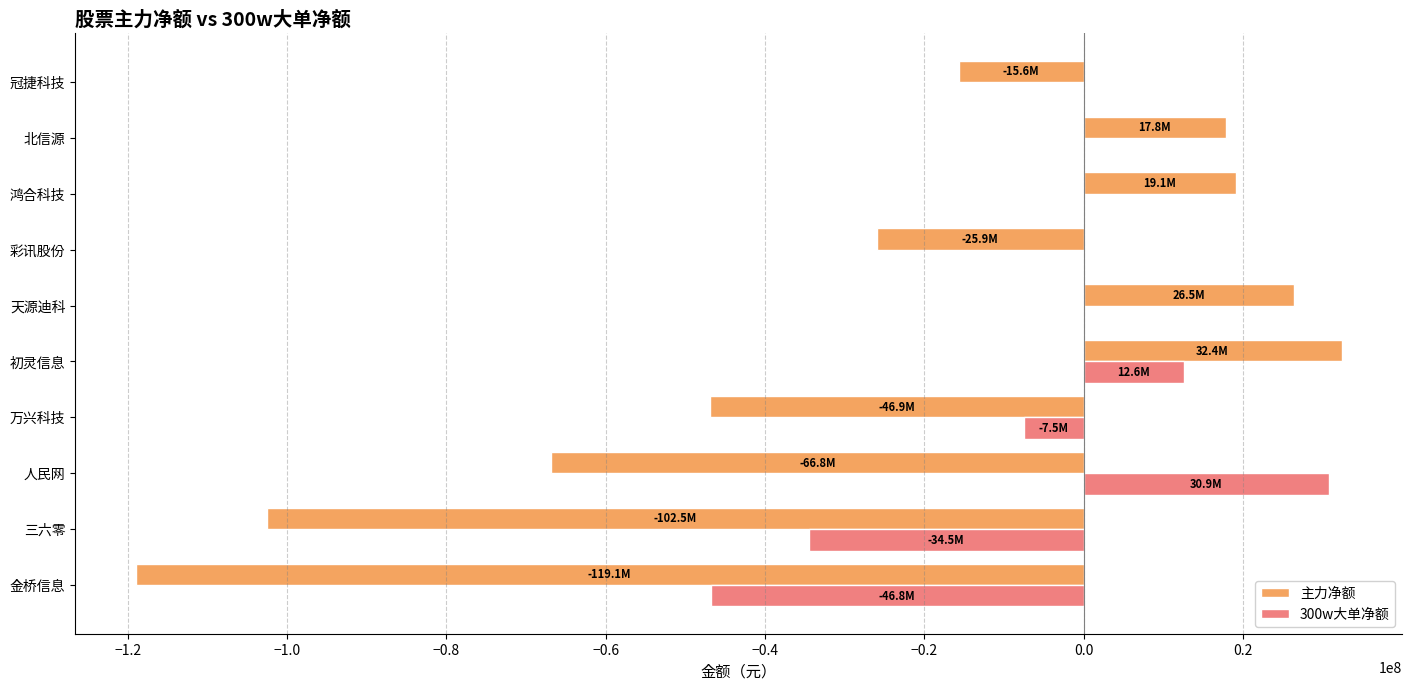

Where is 主力净额 nearest to the value -43313974?

万兴科技